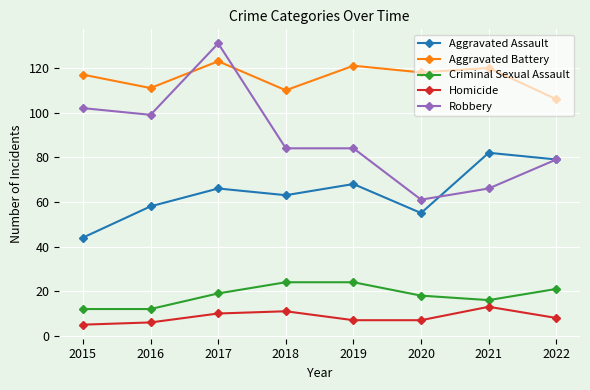

Reading left to right, transcribe all the data shown in this chart.

Aggravated Assault: 2015=44	2016=58	2017=66	2018=63	2019=68	2020=55	2021=82	2022=79
Aggravated Battery: 2015=117	2016=111	2017=123	2018=110	2019=121	2020=118	2021=120	2022=106
Criminal Sexual Assault: 2015=12	2016=12	2017=19	2018=24	2019=24	2020=18	2021=16	2022=21
Homicide: 2015=5	2016=6	2017=10	2018=11	2019=7	2020=7	2021=13	2022=8
Robbery: 2015=102	2016=99	2017=131	2018=84	2019=84	2020=61	2021=66	2022=79